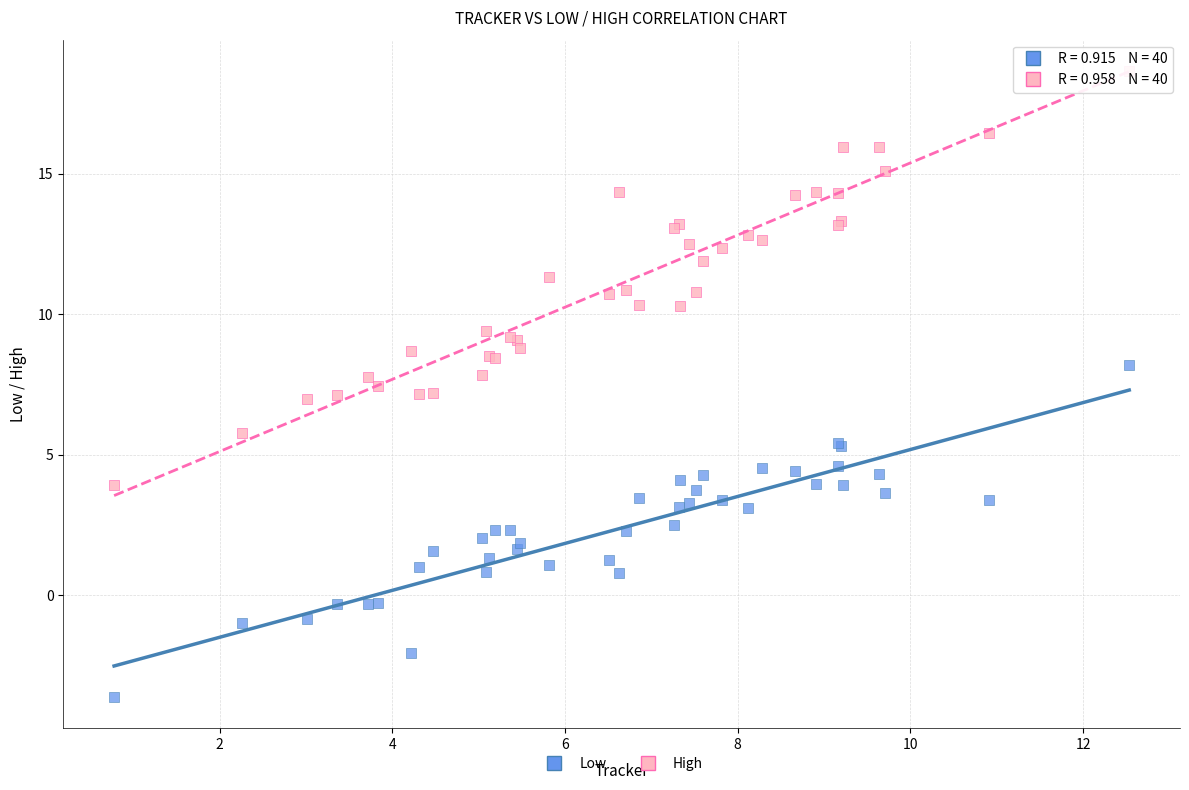

What are all the series names shown in the legend?

Low, High